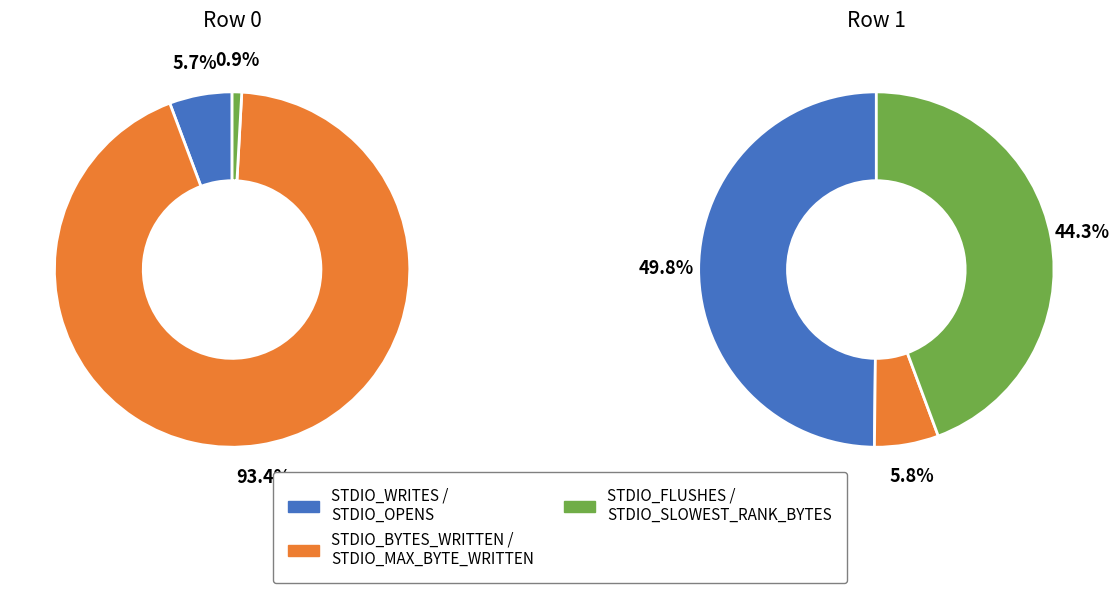

What portion of the pie excludes 1?

100.0%